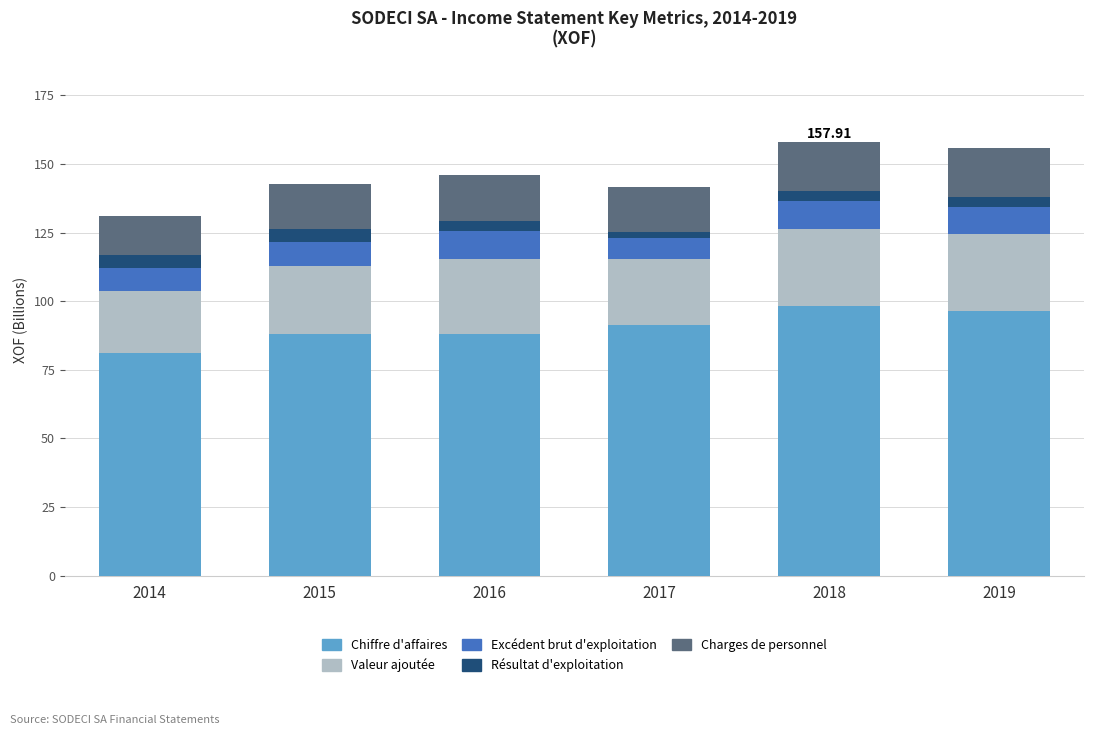

What is the total value across all series at 2014?

131.0